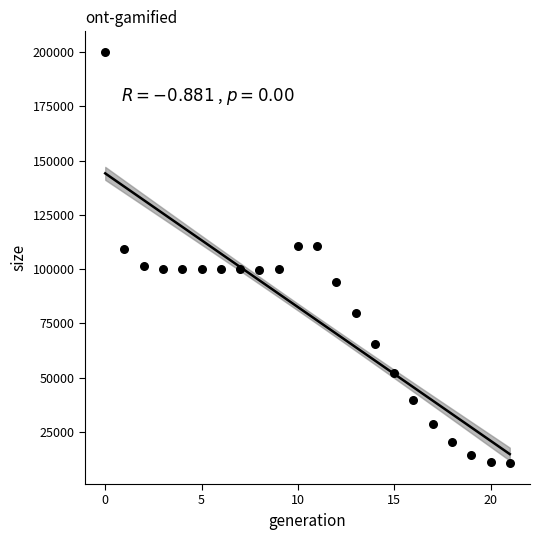

What is the range of Y values (max minus min)?

189595